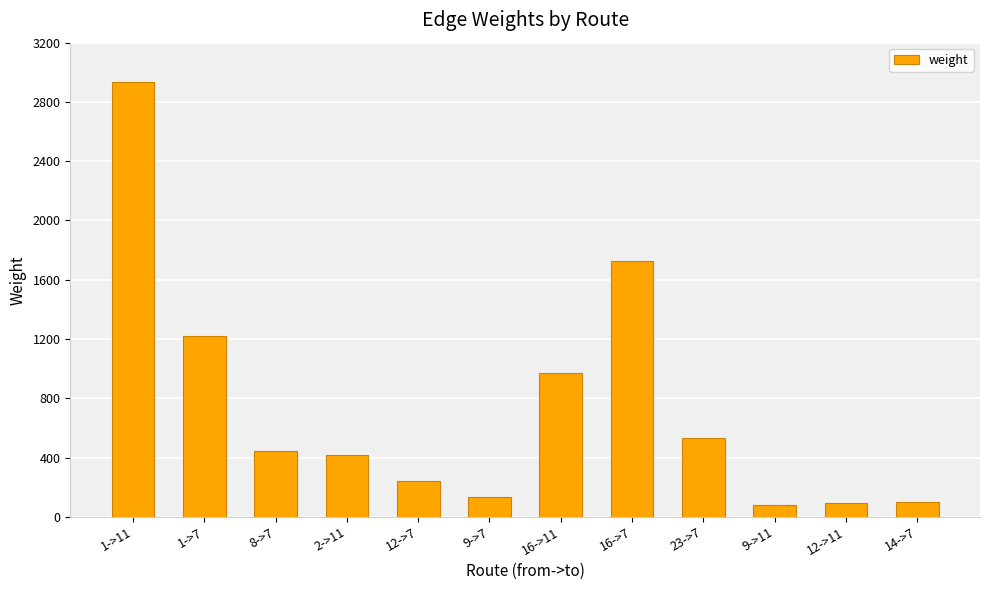

Approximately how many times larger is the value at 16->11 compared to 2->11?

2.3